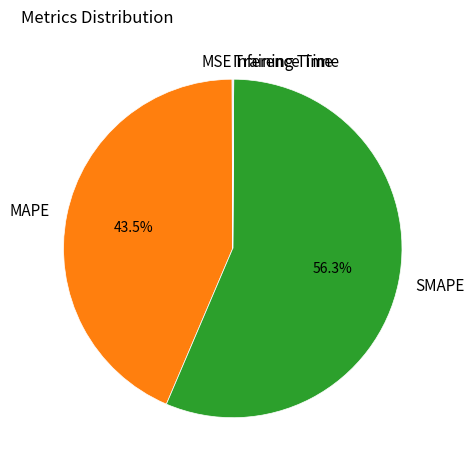

Which category has the biggest portion of the pie?

SMAPE